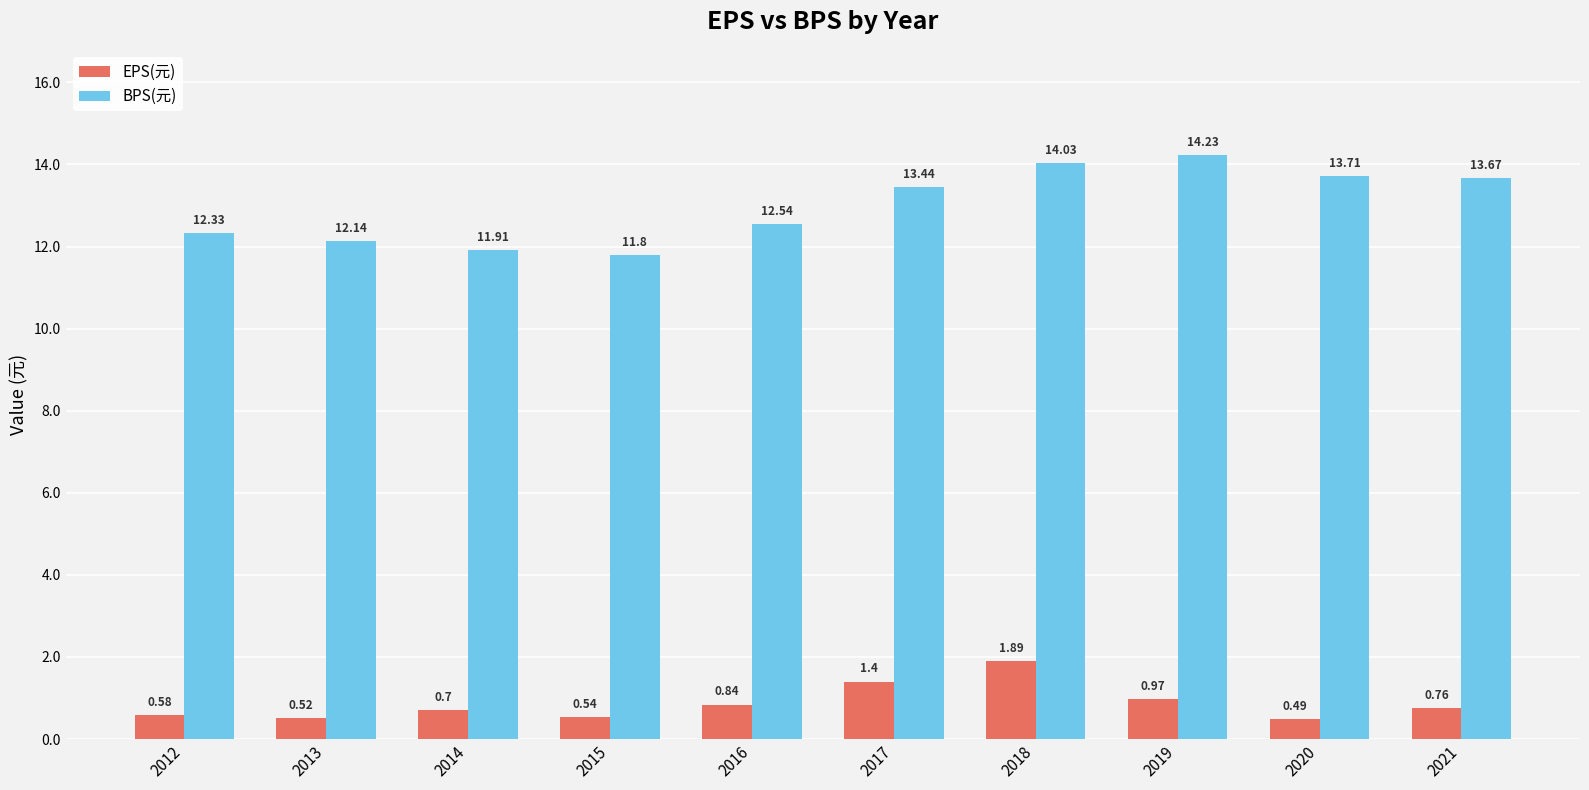

Count the number of data series in this chart.

2